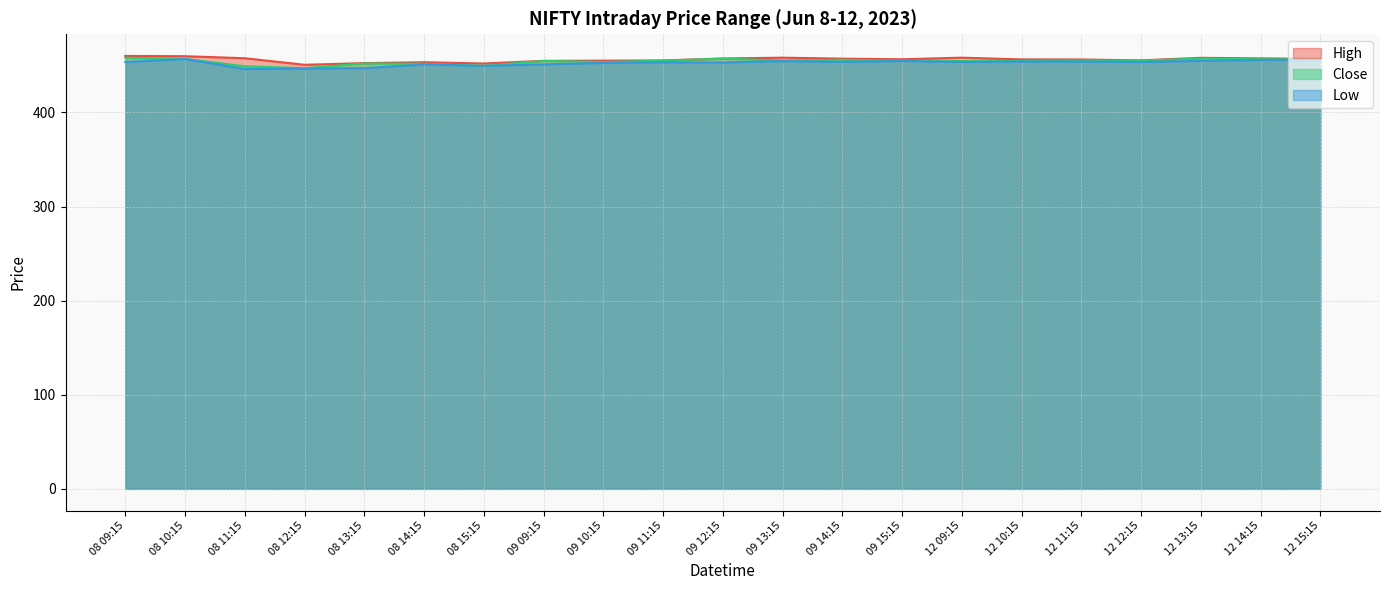

At which label is Low closest to 451?

09 09:15